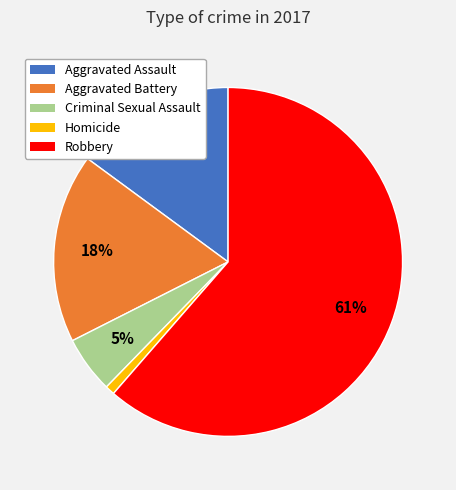

What percentage is the Aggravated Battery slice, to the nearest percent?

18%